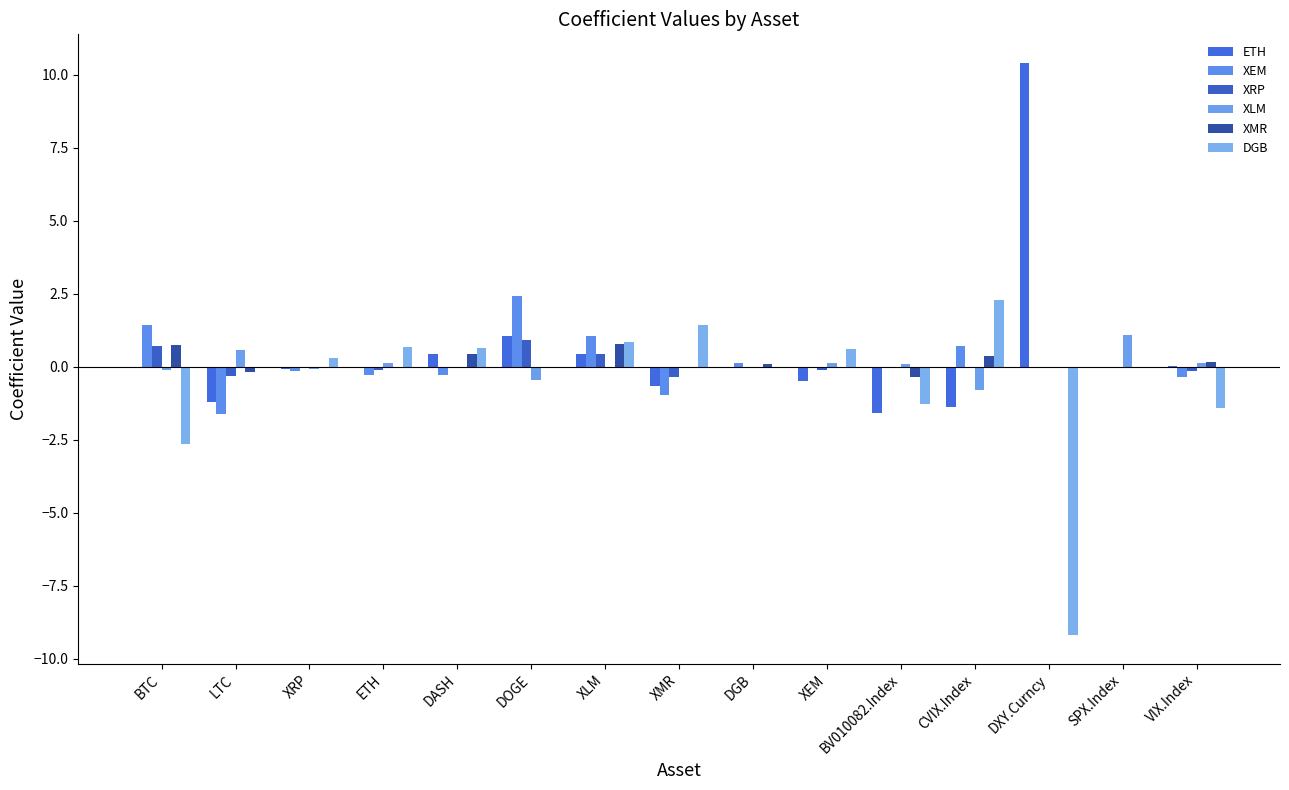

Count the number of categories in the chart.

15